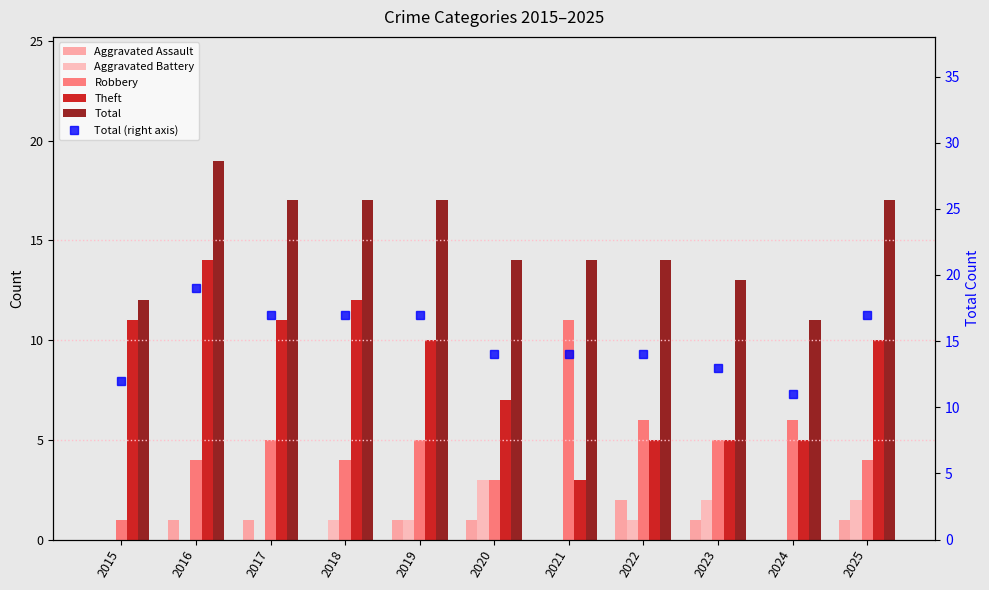

List the labels in order of Total (right axis) value, smallest first.

2024, 2015, 2023, 2020, 2021, 2022, 2017, 2018, 2019, 2025, 2016